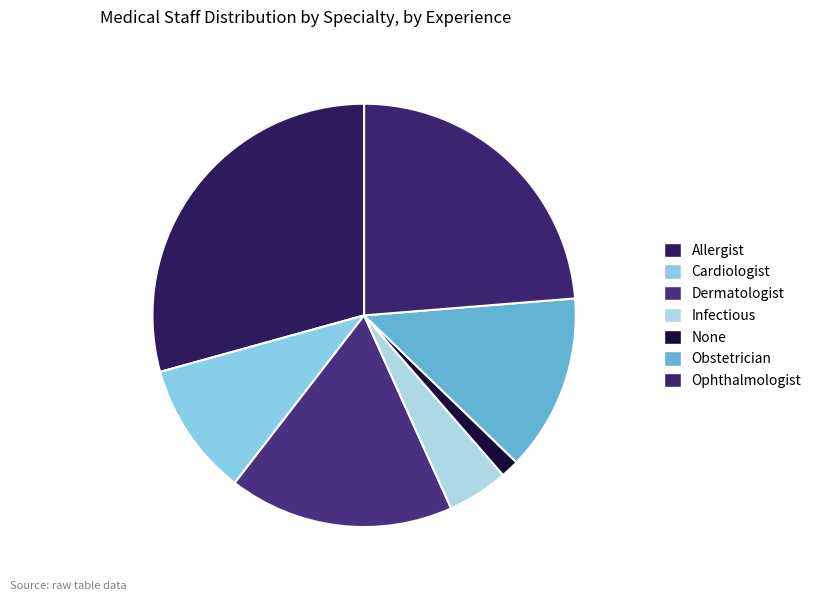

Is there any slice that represents more than half of the pie?

No